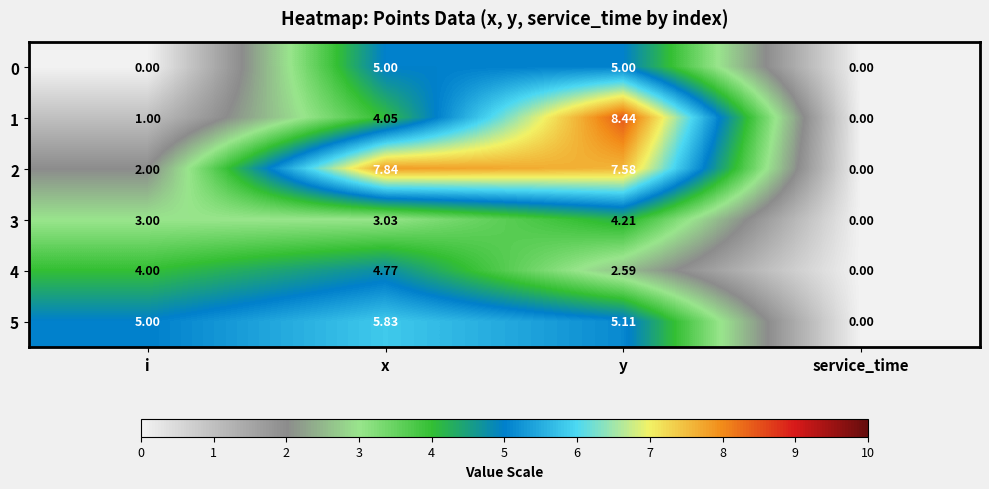

At which label is 2 closest to 3?

i